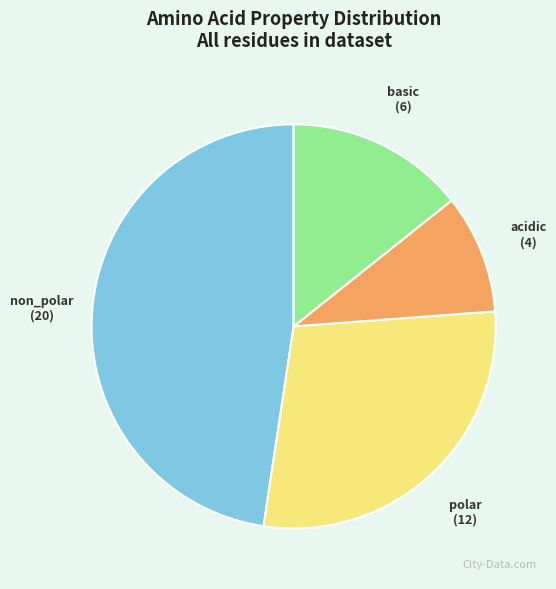

The basic slice represents 22% of the pie. True or false?

False